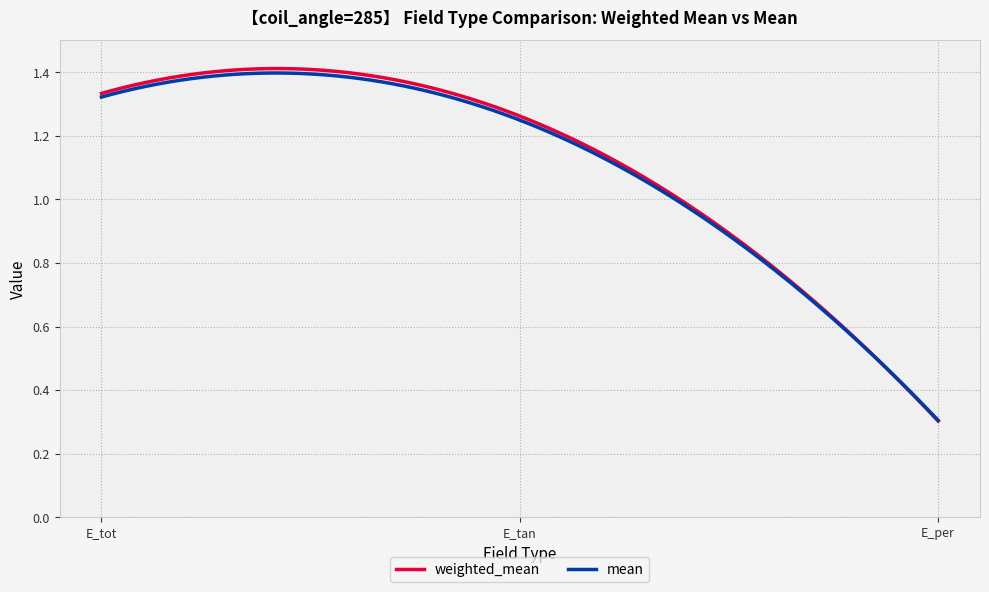

How many data points in mean are above 1?

2